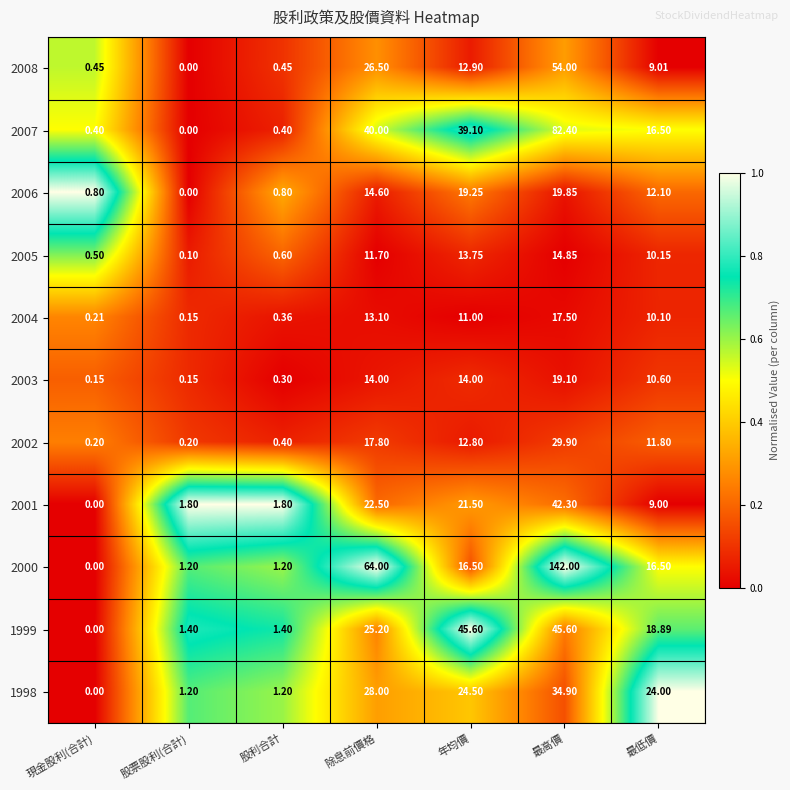

At which category is the sum across all series the highest?

最高價